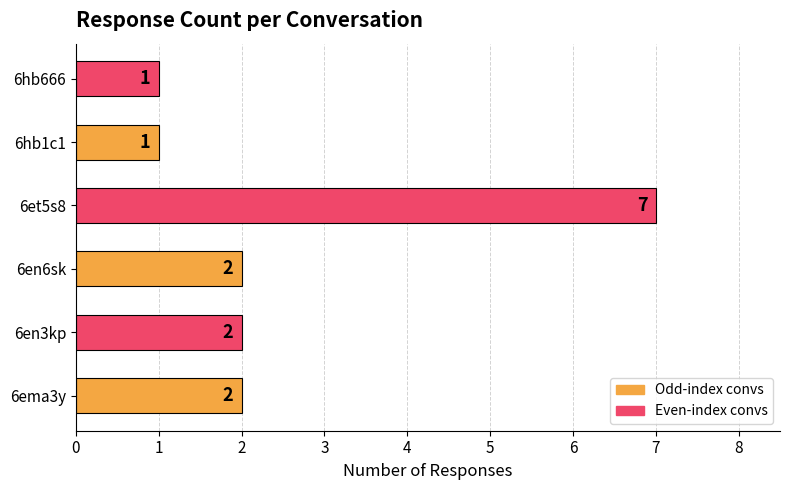

Does the chart contain any negative values?

No